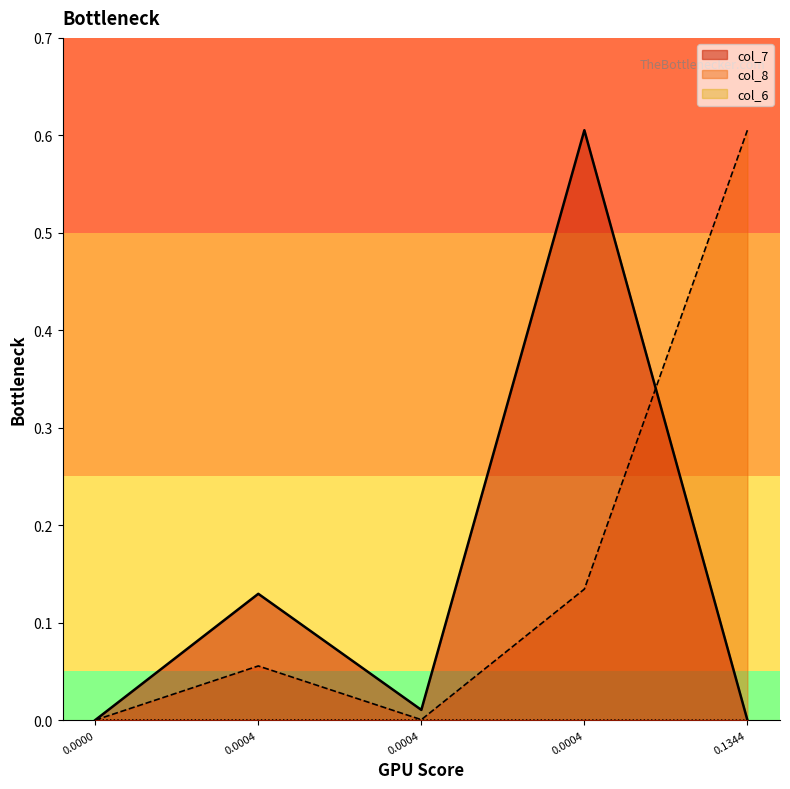

The value of col_7 at 0.00040233184 is 0.0. True or false?

False